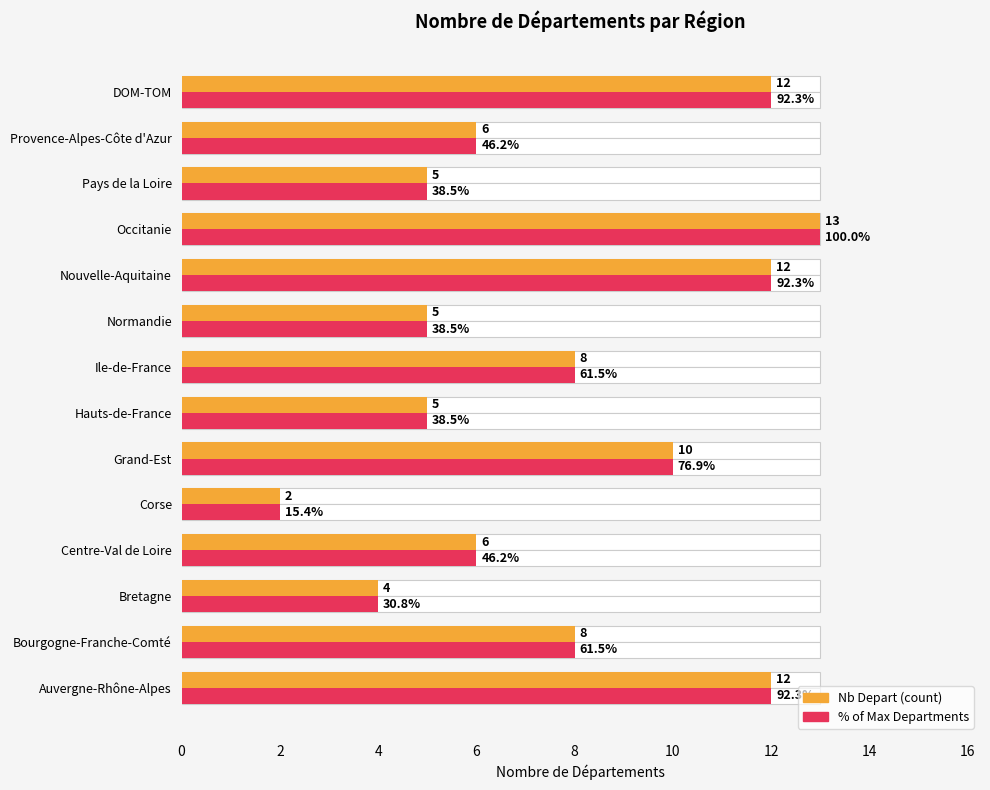

What are all the series names shown in the legend?

Nb Depart, % of Max Departments